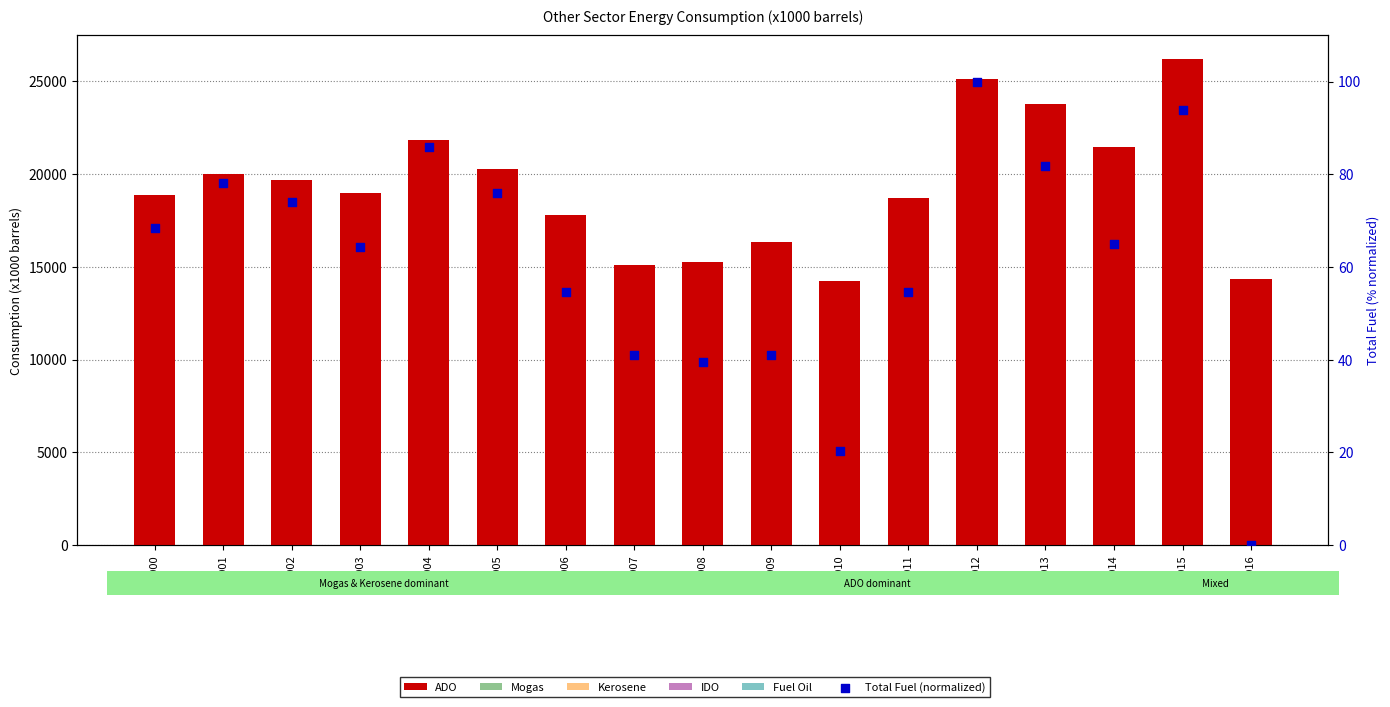

At how many categories does at least one series exceed 19175?

8